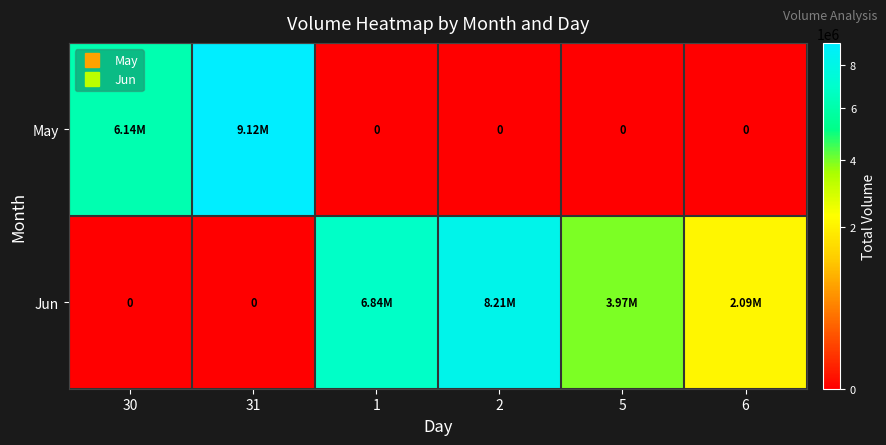

List the series in order of their overall mean, lowest first.

May, Jun